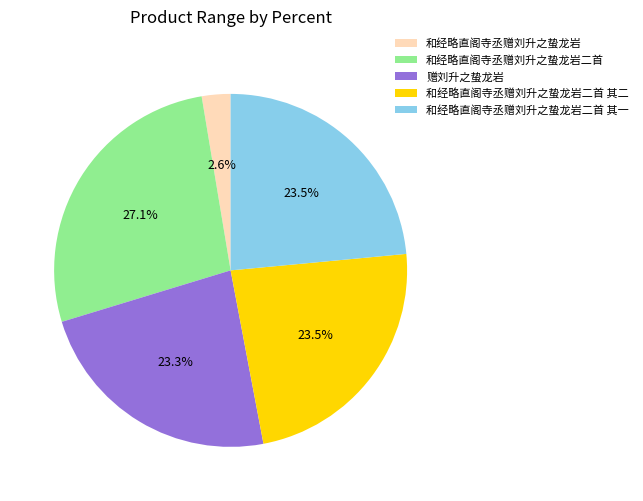

What percentage is the 和经略直阁寺丞赠刘升之蛰龙岩二首 slice, to the nearest percent?

27%